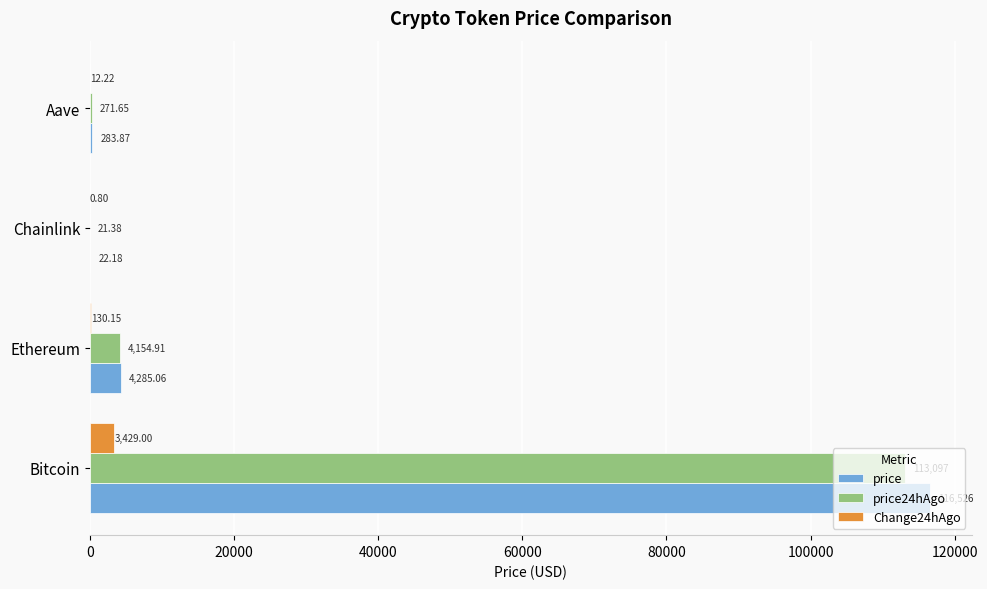

What is the sum of the Change24hAgo values at Ethereum and Chainlink?

131.0